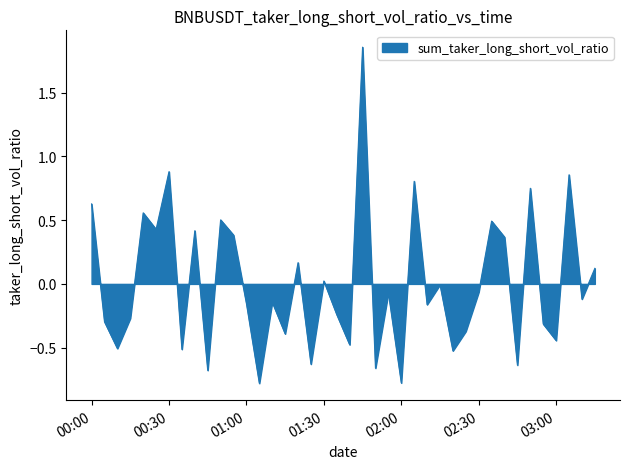

What is the minimum value shown in the chart?

-0.8